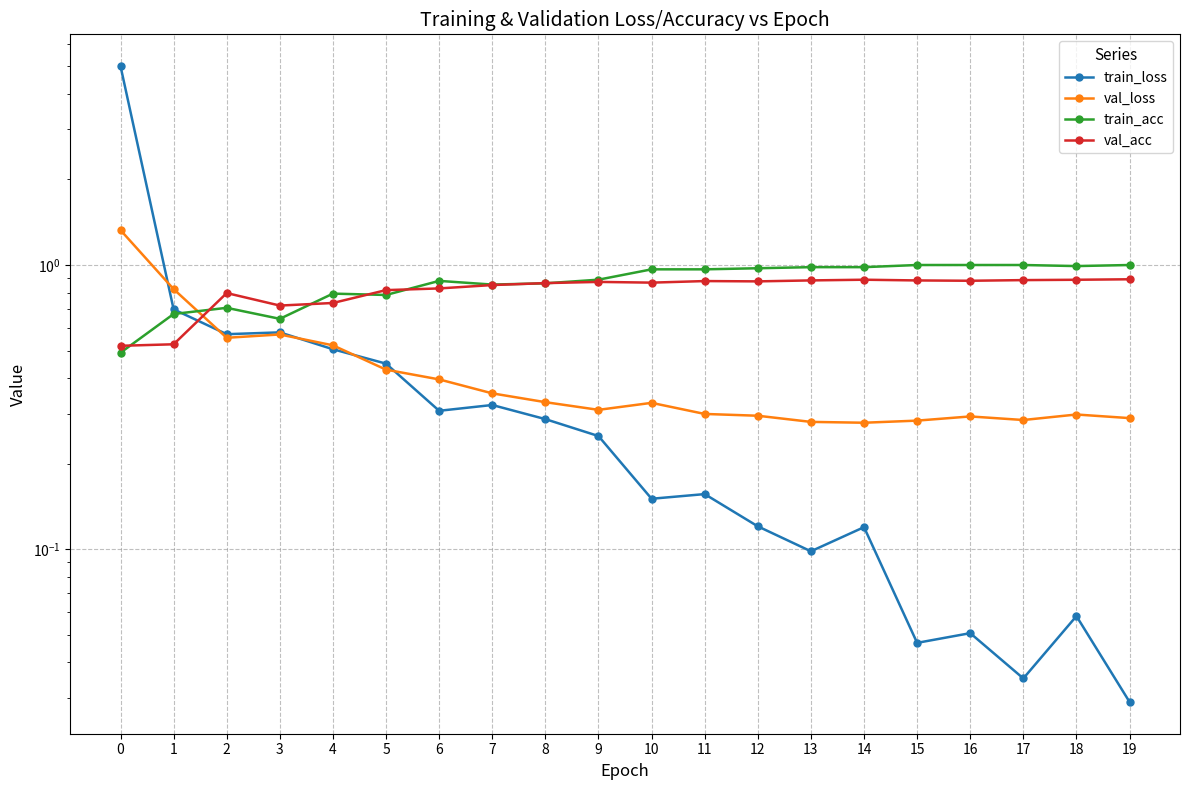

Reading right to left, transcribe all the data shown in this chart.

train_loss: 19=0.0	18=0.1	17=0.0	16=0.1	15=0.0	14=0.1	13=0.1	12=0.1	11=0.2	10=0.2	9=0.3	8=0.3	7=0.3	6=0.3	5=0.4	4=0.5	3=0.6	2=0.6	1=0.7	0=5.0
val_loss: 19=0.3	18=0.3	17=0.3	16=0.3	15=0.3	14=0.3	13=0.3	12=0.3	11=0.3	10=0.3	9=0.3	8=0.3	7=0.4	6=0.4	5=0.4	4=0.5	3=0.6	2=0.6	1=0.8	0=1.3
train_acc: 19=1.0	18=1.0	17=1.0	16=1.0	15=1.0	14=1.0	13=1.0	12=1.0	11=1.0	10=1.0	9=0.9	8=0.9	7=0.9	6=0.9	5=0.8	4=0.8	3=0.6	2=0.7	1=0.7	0=0.5
val_acc: 19=0.9	18=0.9	17=0.9	16=0.9	15=0.9	14=0.9	13=0.9	12=0.9	11=0.9	10=0.9	9=0.9	8=0.9	7=0.9	6=0.8	5=0.8	4=0.7	3=0.7	2=0.8	1=0.5	0=0.5